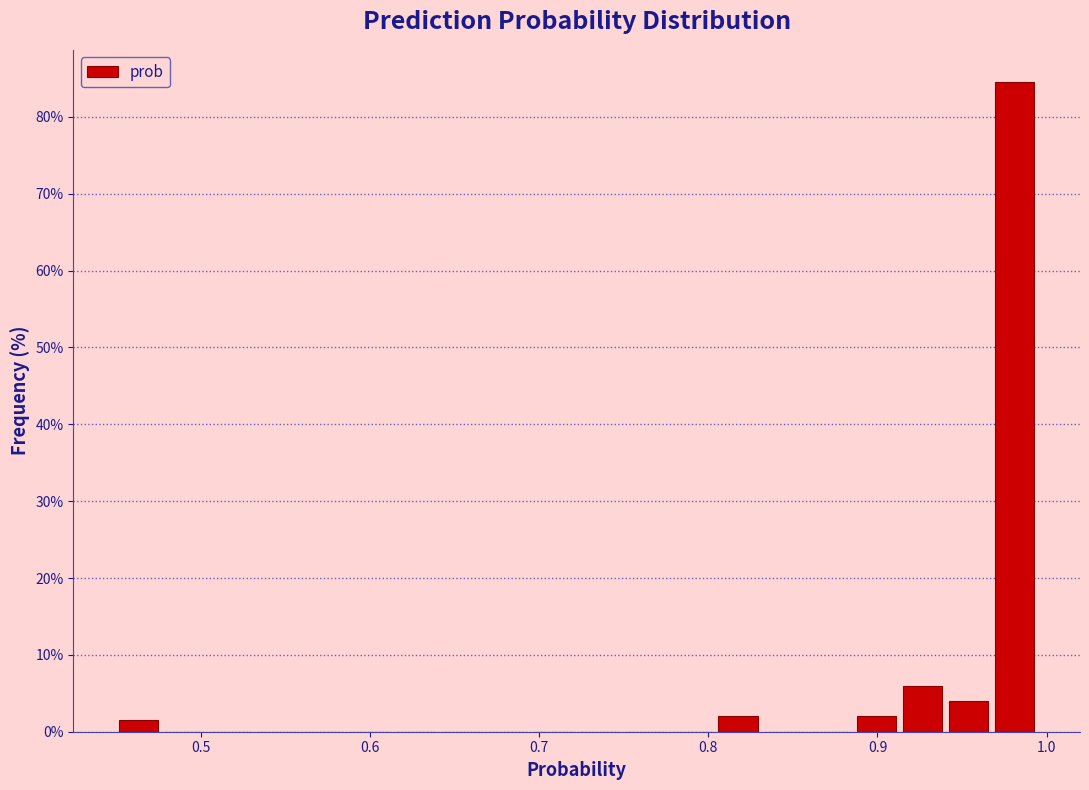

Around what value on the x-axis is the tallest bar? Give the approximate position of its centre, as read against the axis.

0.98